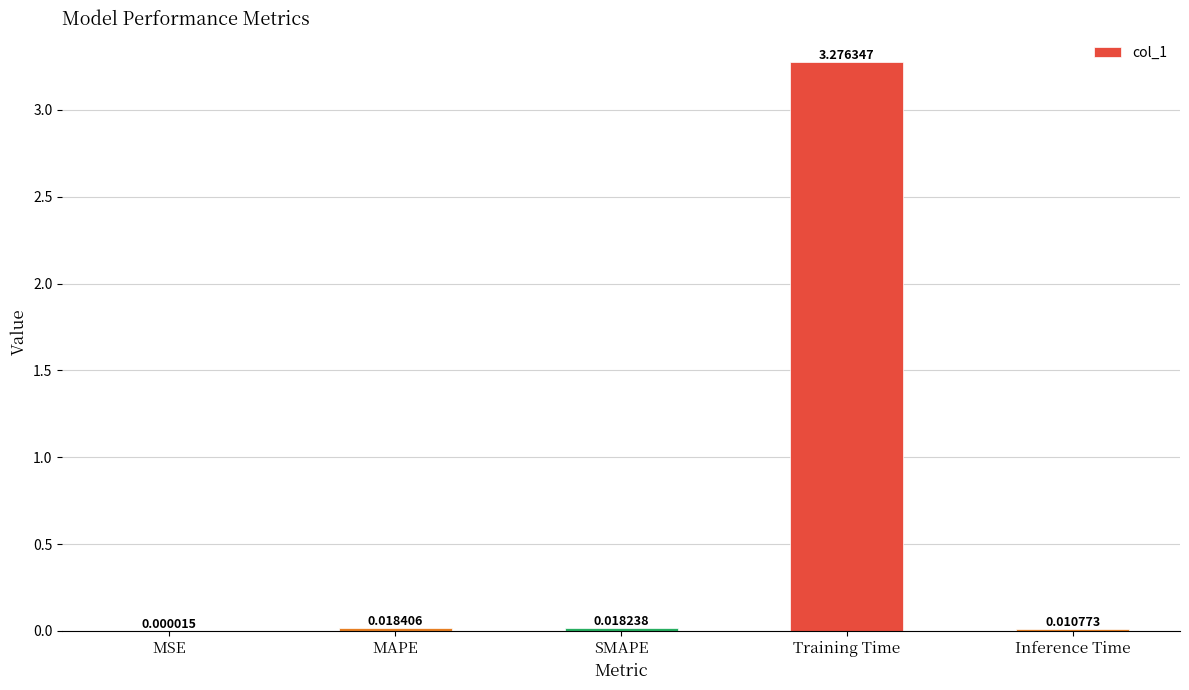

At which category does the chart reach its peak across all series?

Training Time